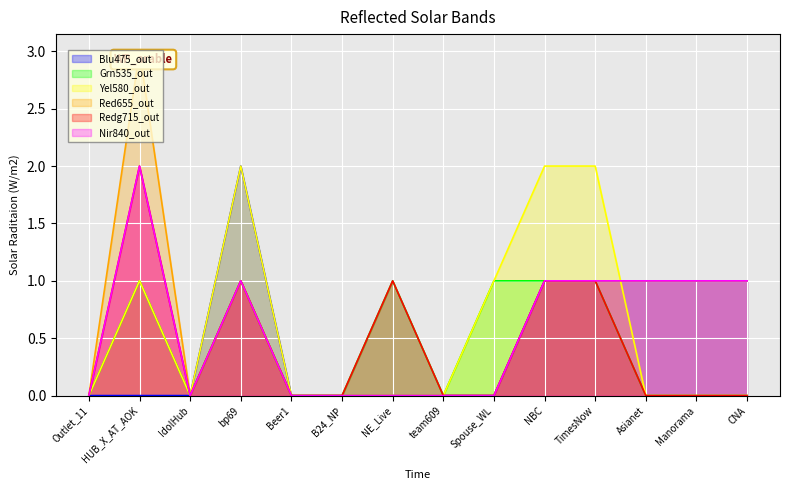

The value of Grn535_out at HUB_X_AT_AOK is 2. True or false?

False